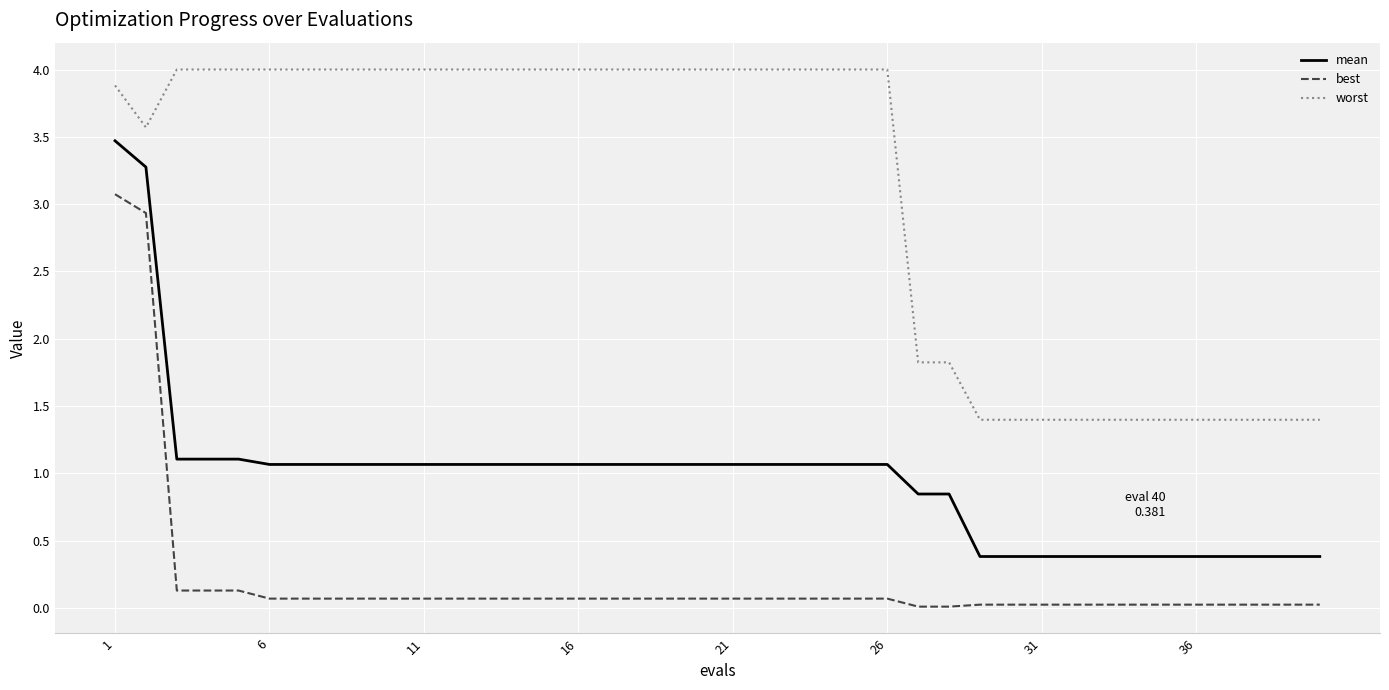

What is the maximum value shown in the chart?

4.0